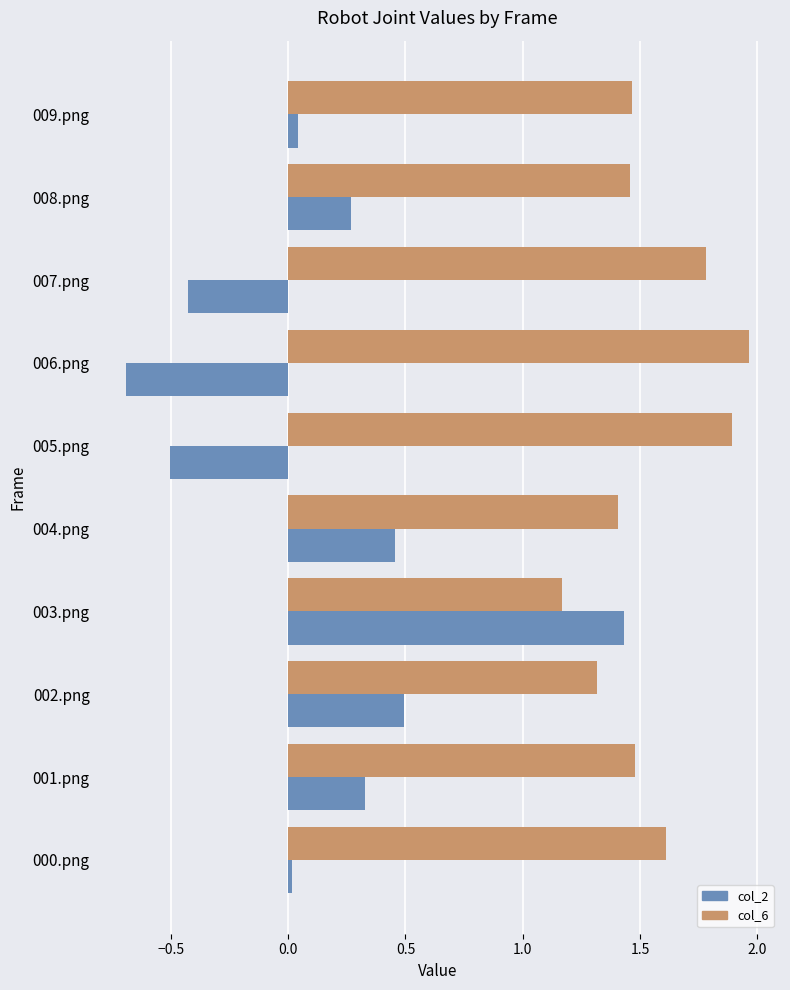

Which label corresponds to the largest value in the chart?

006.png